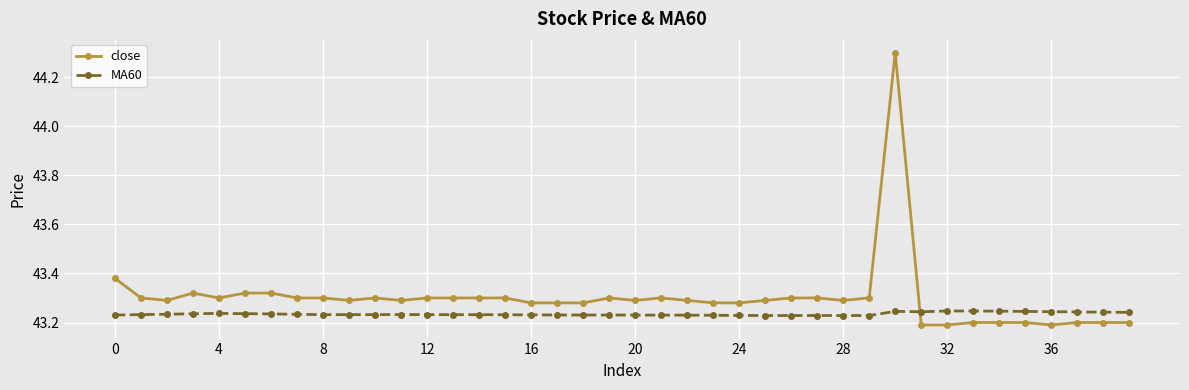

What is the difference between the maximum and second lowest values in the close series?

1.1